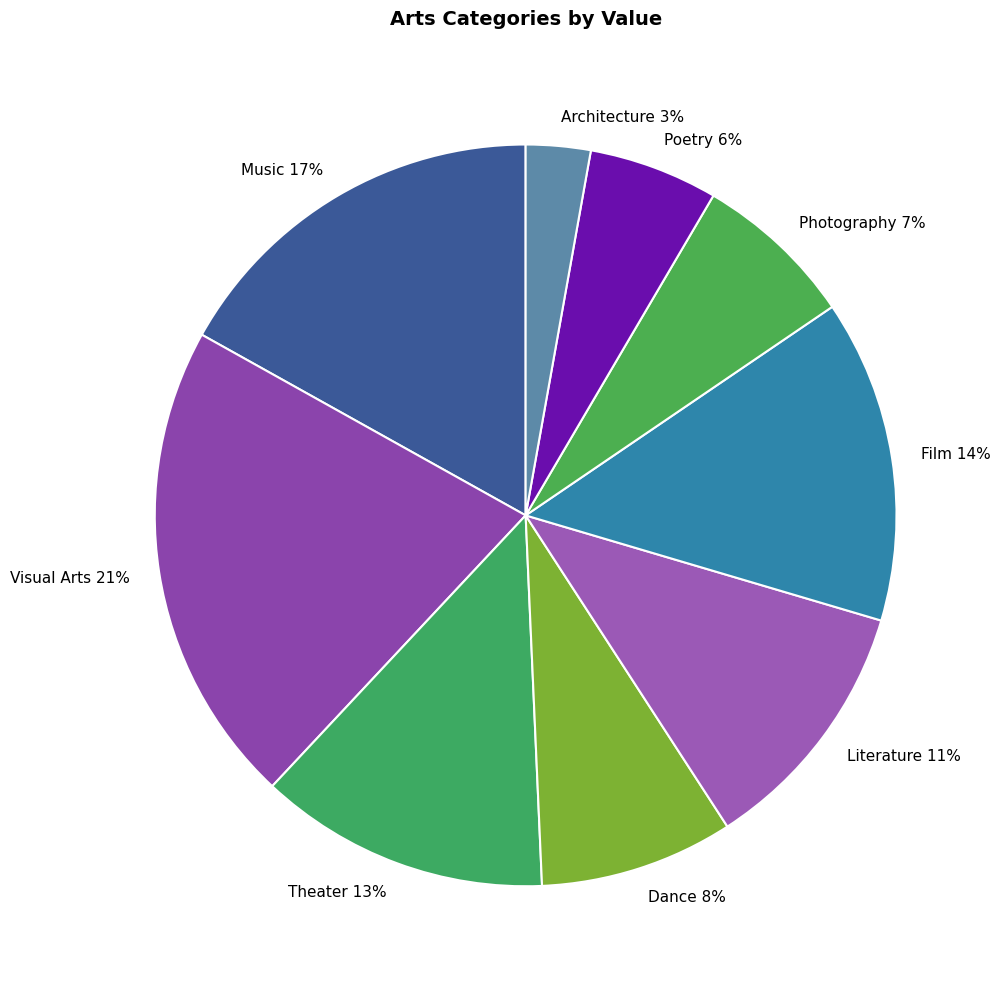

Combined, do Music and Dance account for over 50%?

No